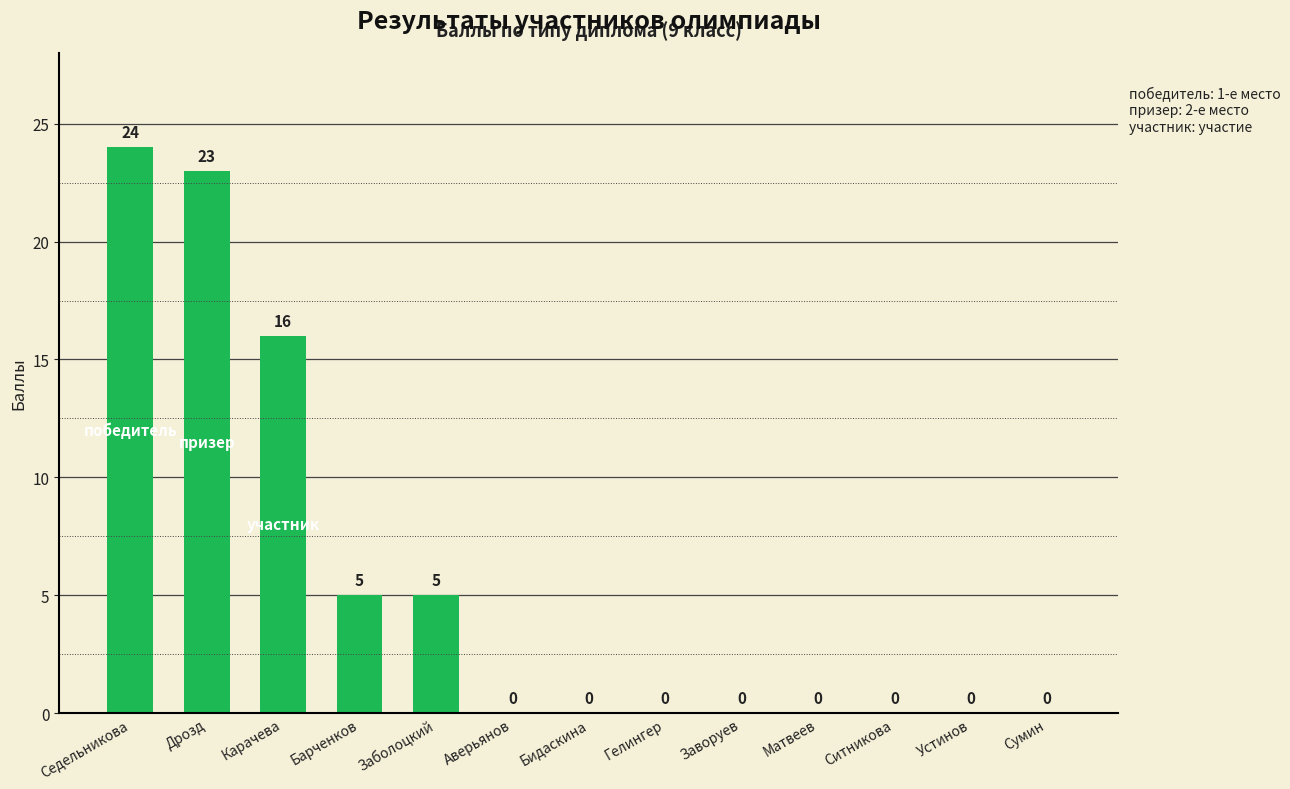

What is the change in value from Седельникова to Устинов?

-24